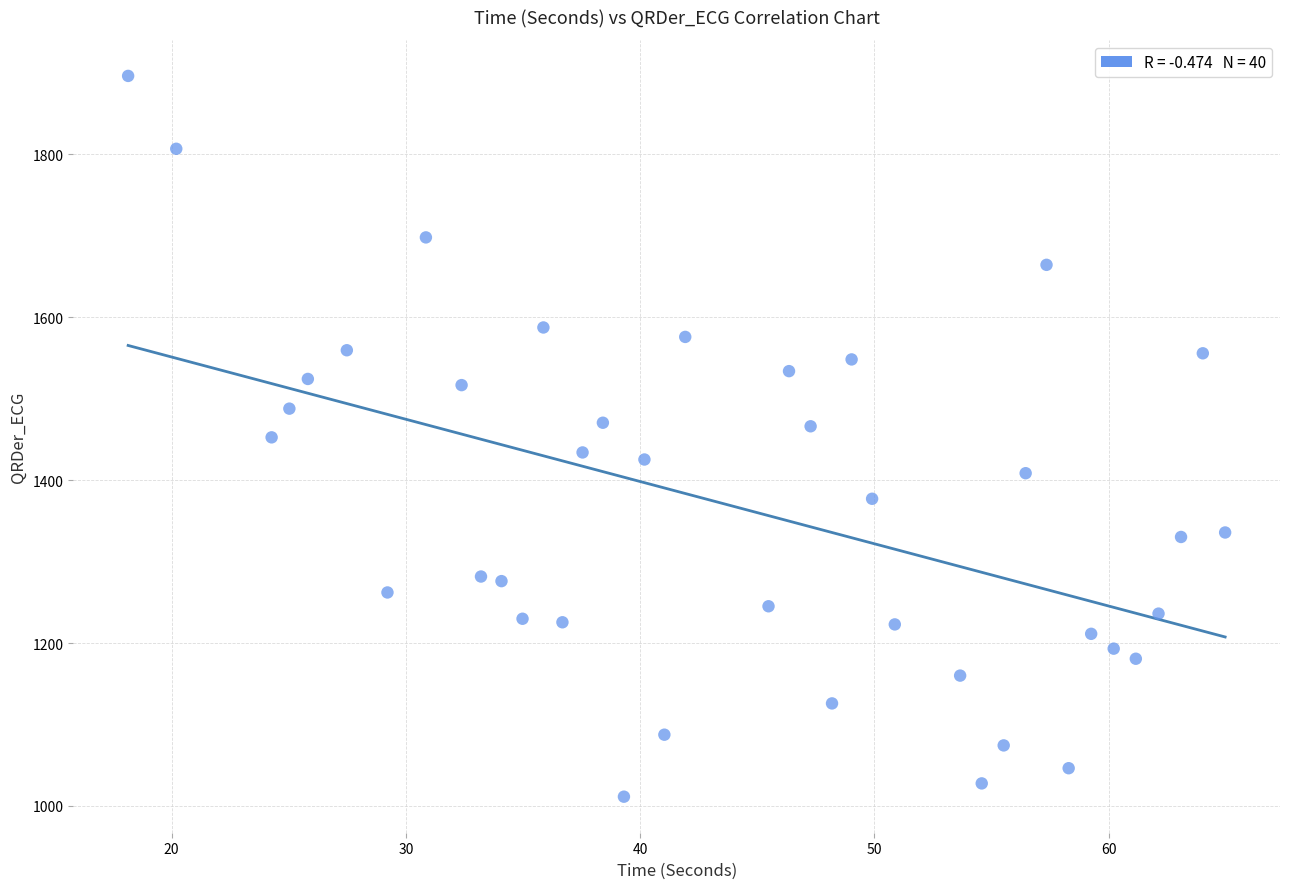

What is the range of X values (max minus min)?

46.8